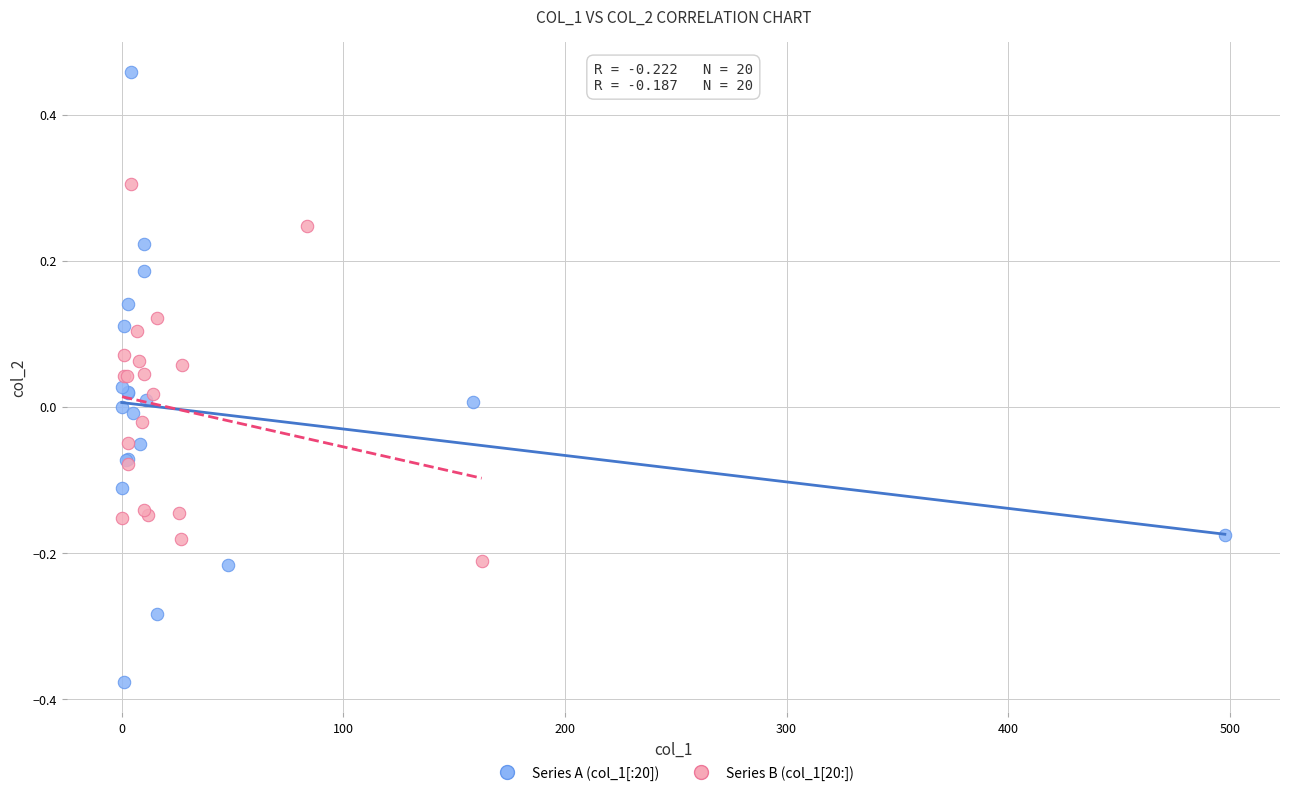

Which series has the largest Y range (max minus min)?

Series A (col_1[:20])